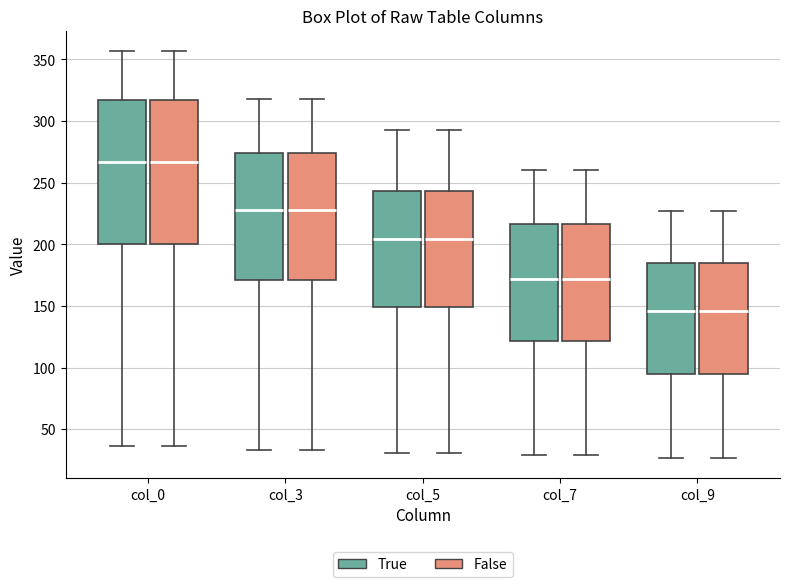

Where does the lower whisker of the box for col_0 (True) end on the y-axis? The values are not printed on the chart, so give them approximately, as read against the axis.

35